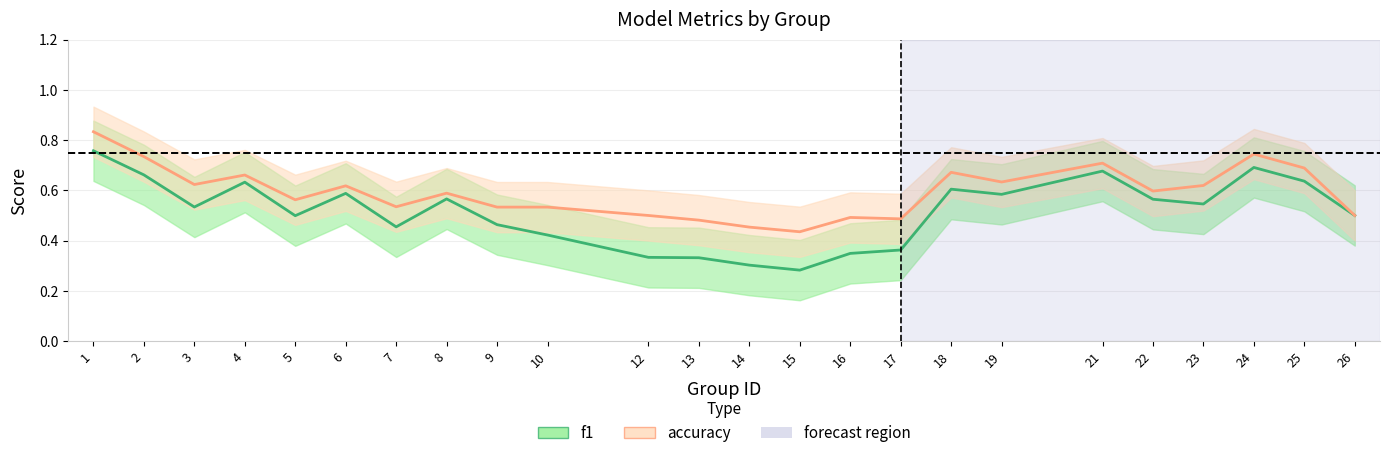

What are all the series names shown in the legend?

f1, accuracy